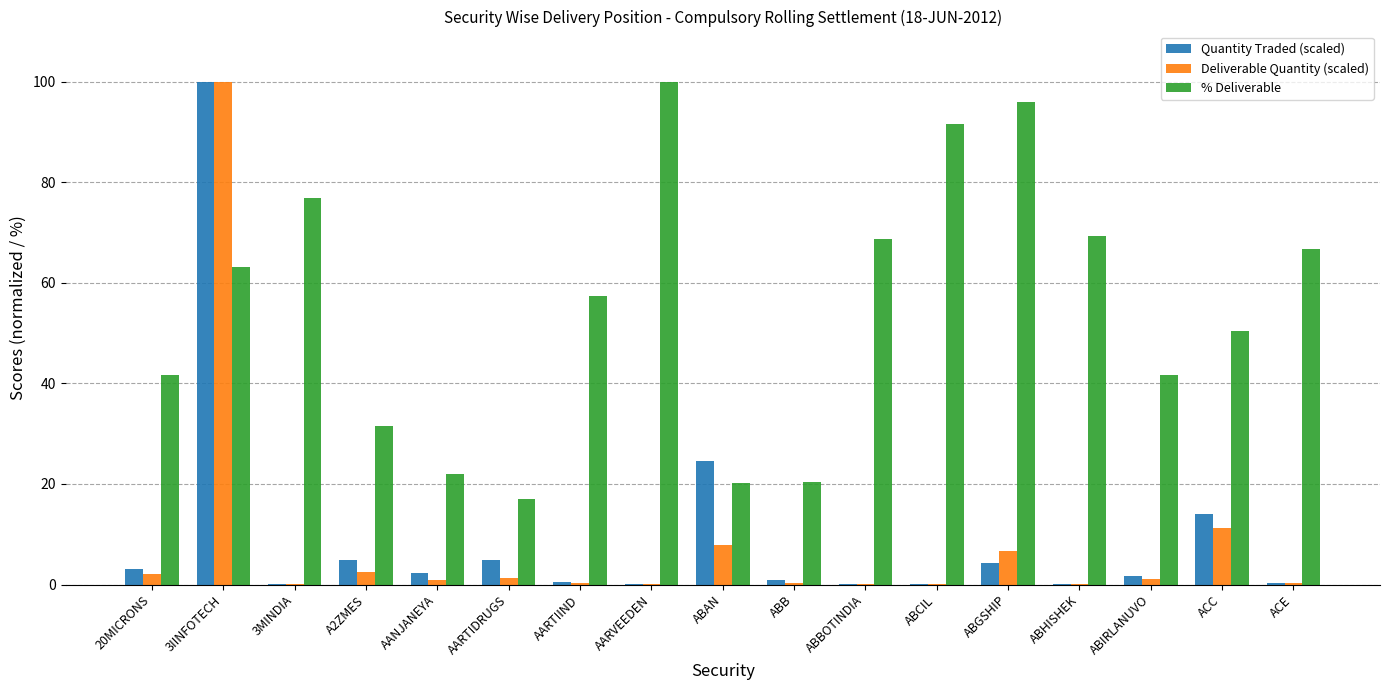

What is the average value of the % Deliverable series?

55.0